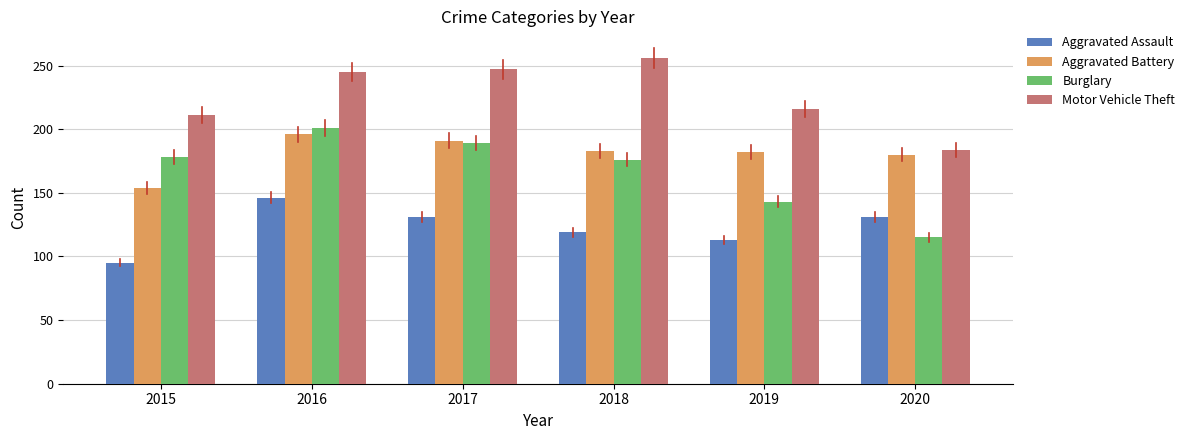

What is the difference between the highest and lowest values at 2019?

103